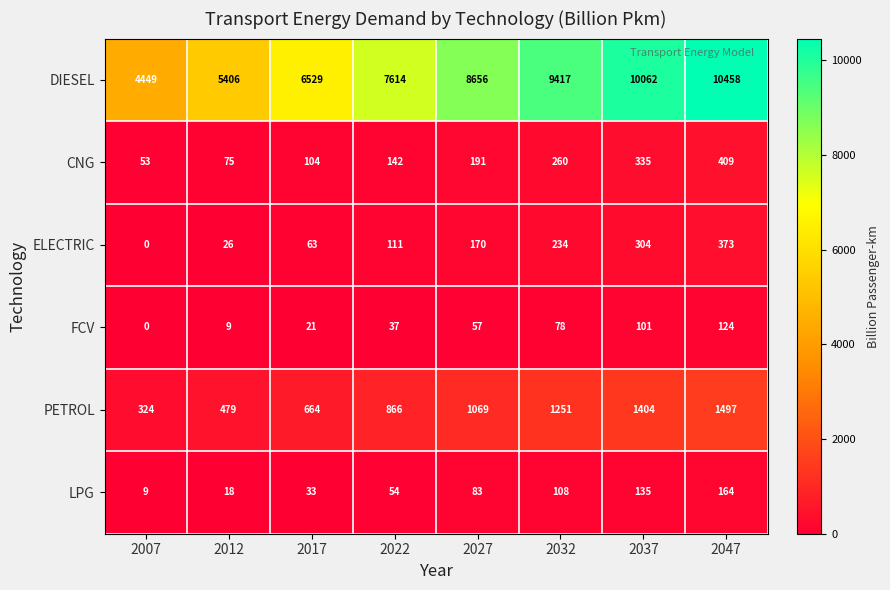

How many values in the PETROL series are below 1069?

4